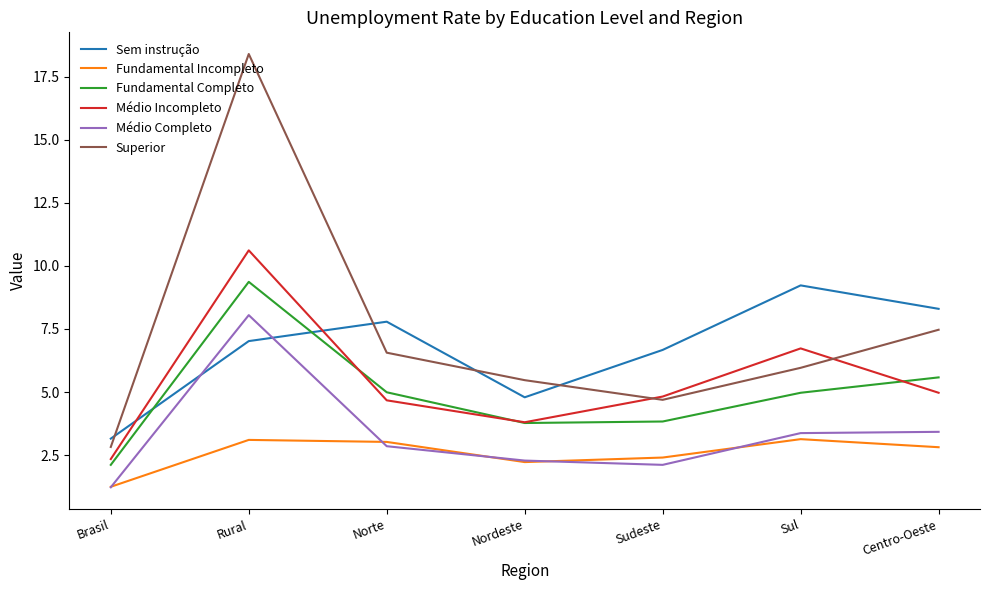

What is the sum of all Médio Completo values?

23.3